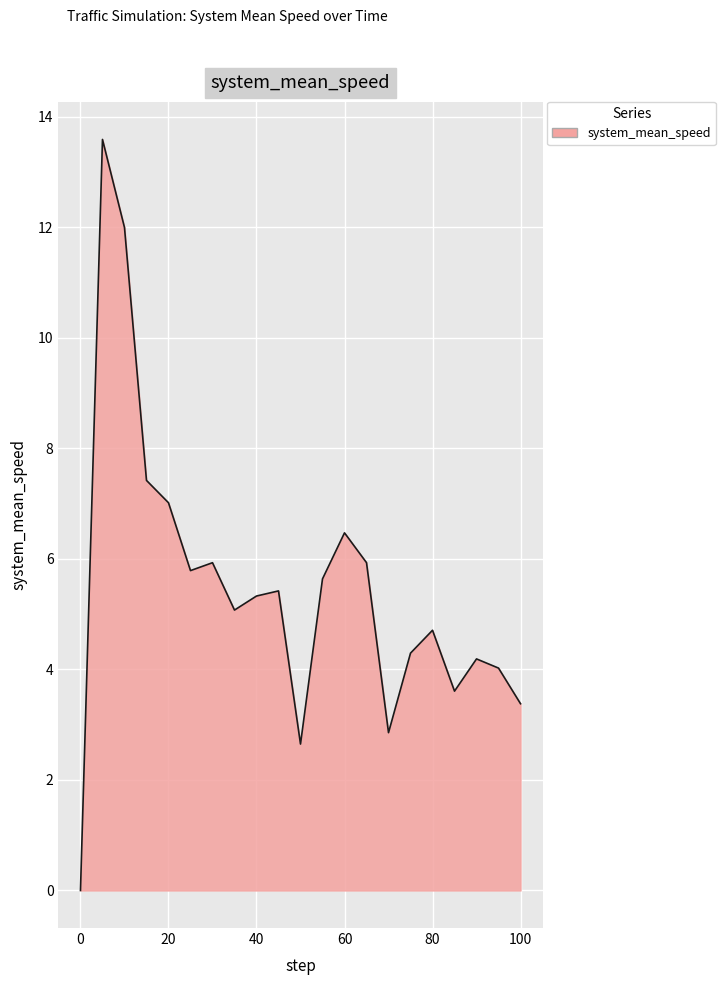

What is the difference between the maximum and minimum values?

13.6